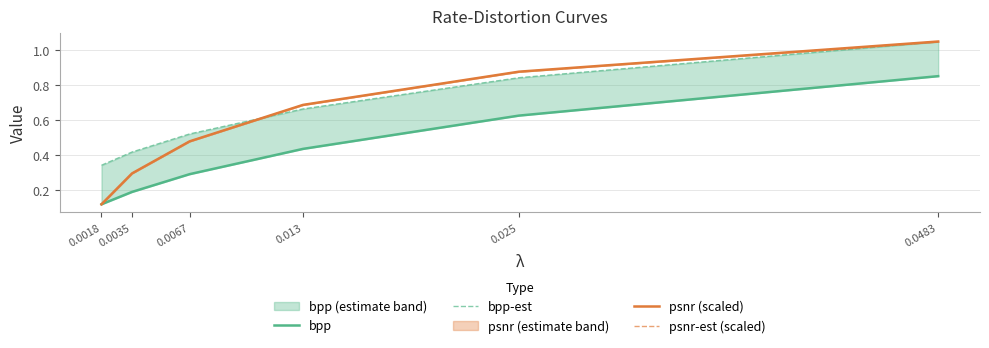

True or false: bpp-est and bpp cross at least once.

False